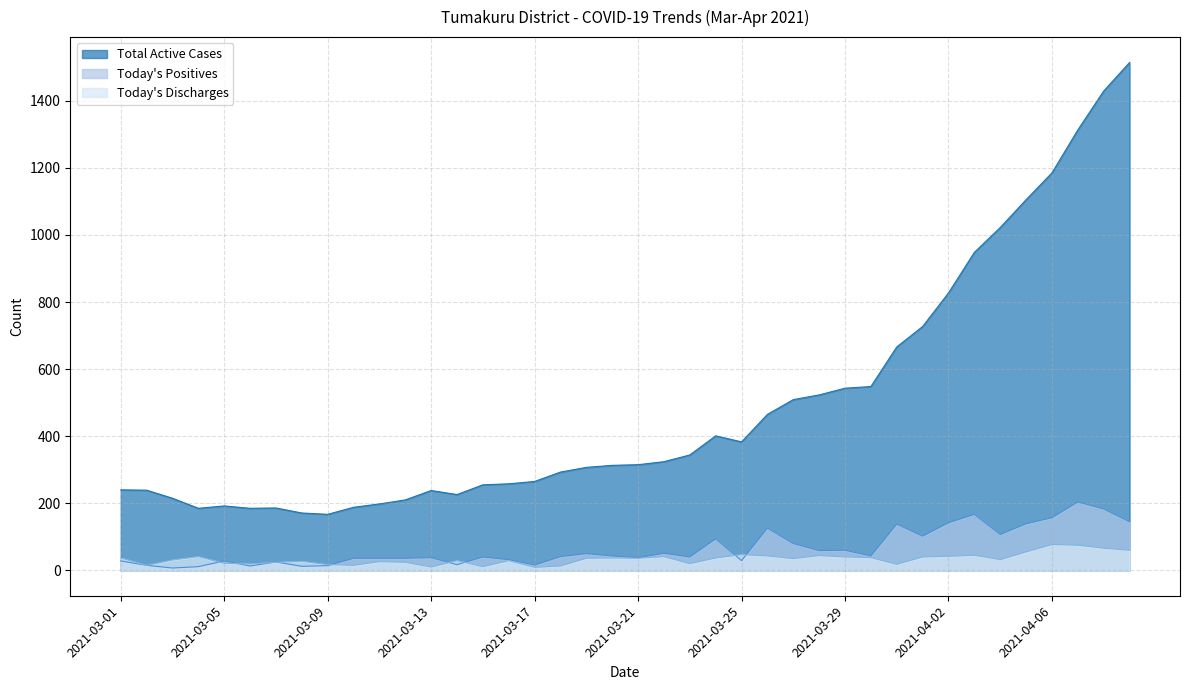

After their last crossing, which series has the higher values: Today's Discharges or Today's Positives?

Today's Positives